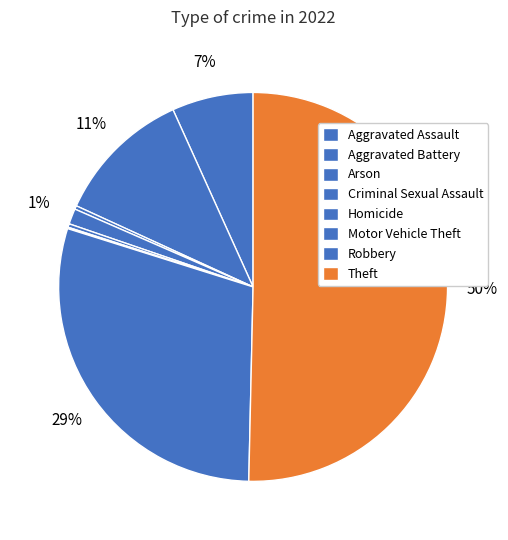

Which category has the biggest portion of the pie?

Theft